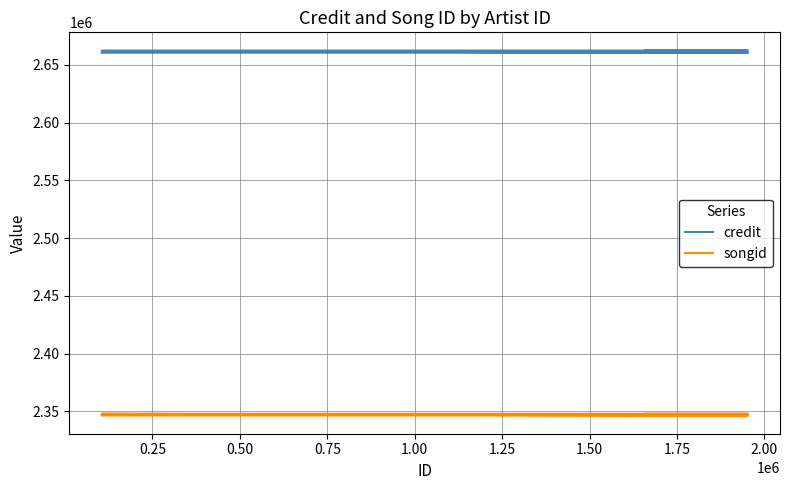

What is the maximum value shown in the chart?

2662376